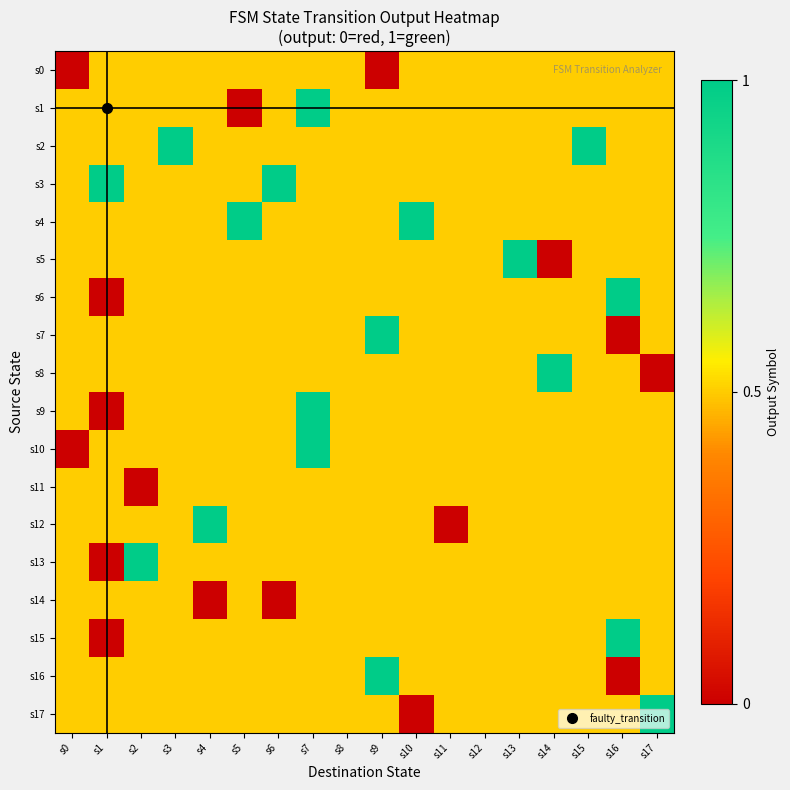

Reading right to left, transcribe all the data shown in this chart.

s0: s17=0.5	s16=0.5	s15=0.5	s14=0.5	s13=0.5	s12=0.5	s11=0.5	s10=0.5	s9=0.0	s8=0.5	s7=0.5	s6=0.5	s5=0.5	s4=0.5	s3=0.5	s2=0.5	s1=0.5	s0=0.0
s1: s17=0.5	s16=0.5	s15=0.5	s14=0.5	s13=0.5	s12=0.5	s11=0.5	s10=0.5	s9=0.5	s8=0.5	s7=1.0	s6=0.5	s5=0.0	s4=0.5	s3=0.5	s2=0.5	s1=0.5	s0=0.5
s2: s17=0.5	s16=0.5	s15=1.0	s14=0.5	s13=0.5	s12=0.5	s11=0.5	s10=0.5	s9=0.5	s8=0.5	s7=0.5	s6=0.5	s5=0.5	s4=0.5	s3=1.0	s2=0.5	s1=0.5	s0=0.5
s3: s17=0.5	s16=0.5	s15=0.5	s14=0.5	s13=0.5	s12=0.5	s11=0.5	s10=0.5	s9=0.5	s8=0.5	s7=0.5	s6=1.0	s5=0.5	s4=0.5	s3=0.5	s2=0.5	s1=1.0	s0=0.5
s4: s17=0.5	s16=0.5	s15=0.5	s14=0.5	s13=0.5	s12=0.5	s11=0.5	s10=1.0	s9=0.5	s8=0.5	s7=0.5	s6=0.5	s5=1.0	s4=0.5	s3=0.5	s2=0.5	s1=0.5	s0=0.5
s5: s17=0.5	s16=0.5	s15=0.5	s14=0.0	s13=1.0	s12=0.5	s11=0.5	s10=0.5	s9=0.5	s8=0.5	s7=0.5	s6=0.5	s5=0.5	s4=0.5	s3=0.5	s2=0.5	s1=0.5	s0=0.5
s6: s17=0.5	s16=1.0	s15=0.5	s14=0.5	s13=0.5	s12=0.5	s11=0.5	s10=0.5	s9=0.5	s8=0.5	s7=0.5	s6=0.5	s5=0.5	s4=0.5	s3=0.5	s2=0.5	s1=0.0	s0=0.5
s7: s17=0.5	s16=0.0	s15=0.5	s14=0.5	s13=0.5	s12=0.5	s11=0.5	s10=0.5	s9=1.0	s8=0.5	s7=0.5	s6=0.5	s5=0.5	s4=0.5	s3=0.5	s2=0.5	s1=0.5	s0=0.5
s8: s17=0.0	s16=0.5	s15=0.5	s14=1.0	s13=0.5	s12=0.5	s11=0.5	s10=0.5	s9=0.5	s8=0.5	s7=0.5	s6=0.5	s5=0.5	s4=0.5	s3=0.5	s2=0.5	s1=0.5	s0=0.5
s9: s17=0.5	s16=0.5	s15=0.5	s14=0.5	s13=0.5	s12=0.5	s11=0.5	s10=0.5	s9=0.5	s8=0.5	s7=1.0	s6=0.5	s5=0.5	s4=0.5	s3=0.5	s2=0.5	s1=0.0	s0=0.5
s10: s17=0.5	s16=0.5	s15=0.5	s14=0.5	s13=0.5	s12=0.5	s11=0.5	s10=0.5	s9=0.5	s8=0.5	s7=1.0	s6=0.5	s5=0.5	s4=0.5	s3=0.5	s2=0.5	s1=0.5	s0=0.0
s11: s17=0.5	s16=0.5	s15=0.5	s14=0.5	s13=0.5	s12=0.5	s11=0.5	s10=0.5	s9=0.5	s8=0.5	s7=0.5	s6=0.5	s5=0.5	s4=0.5	s3=0.5	s2=0.0	s1=0.5	s0=0.5
s12: s17=0.5	s16=0.5	s15=0.5	s14=0.5	s13=0.5	s12=0.5	s11=0.0	s10=0.5	s9=0.5	s8=0.5	s7=0.5	s6=0.5	s5=0.5	s4=1.0	s3=0.5	s2=0.5	s1=0.5	s0=0.5
s13: s17=0.5	s16=0.5	s15=0.5	s14=0.5	s13=0.5	s12=0.5	s11=0.5	s10=0.5	s9=0.5	s8=0.5	s7=0.5	s6=0.5	s5=0.5	s4=0.5	s3=0.5	s2=1.0	s1=0.0	s0=0.5
s14: s17=0.5	s16=0.5	s15=0.5	s14=0.5	s13=0.5	s12=0.5	s11=0.5	s10=0.5	s9=0.5	s8=0.5	s7=0.5	s6=0.0	s5=0.5	s4=0.0	s3=0.5	s2=0.5	s1=0.5	s0=0.5
s15: s17=0.5	s16=1.0	s15=0.5	s14=0.5	s13=0.5	s12=0.5	s11=0.5	s10=0.5	s9=0.5	s8=0.5	s7=0.5	s6=0.5	s5=0.5	s4=0.5	s3=0.5	s2=0.5	s1=0.0	s0=0.5
s16: s17=0.5	s16=0.0	s15=0.5	s14=0.5	s13=0.5	s12=0.5	s11=0.5	s10=0.5	s9=1.0	s8=0.5	s7=0.5	s6=0.5	s5=0.5	s4=0.5	s3=0.5	s2=0.5	s1=0.5	s0=0.5
s17: s17=1.0	s16=0.5	s15=0.5	s14=0.5	s13=0.5	s12=0.5	s11=0.5	s10=0.0	s9=0.5	s8=0.5	s7=0.5	s6=0.5	s5=0.5	s4=0.5	s3=0.5	s2=0.5	s1=0.5	s0=0.5